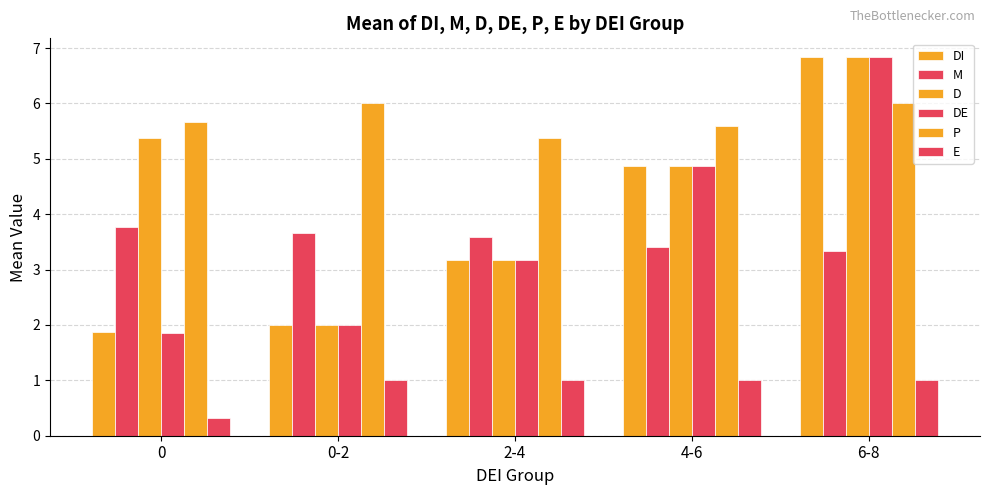

Where does the DE series first go above 3?

2-4